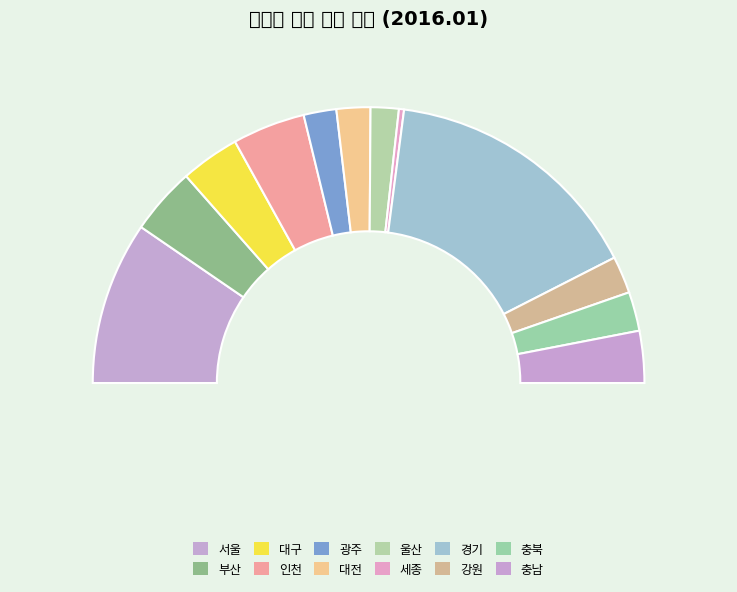

Count the number of slices in the pie.

12